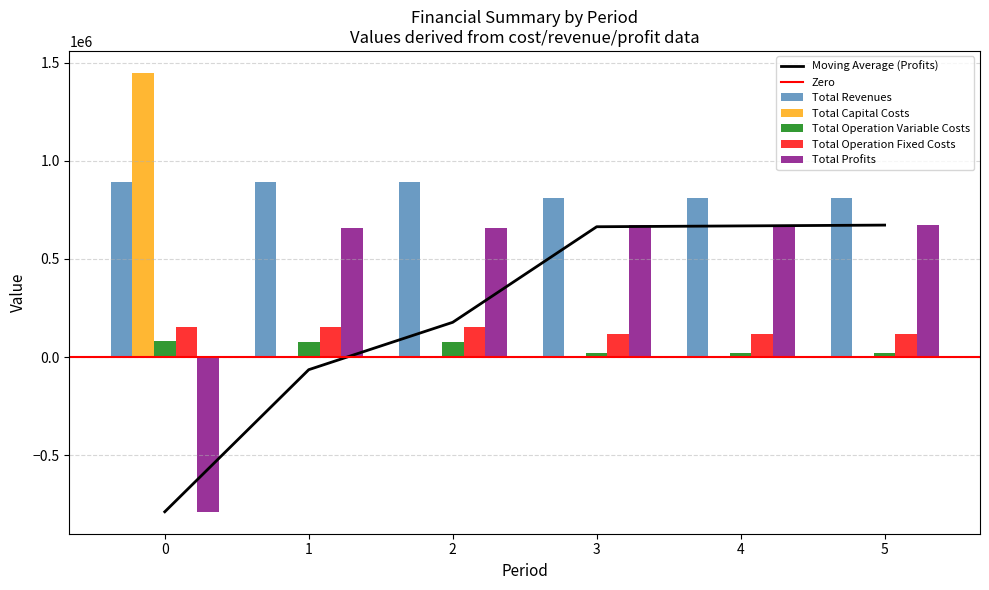

True or false: Total Profits has a value of -1390779.0 at 0.

False